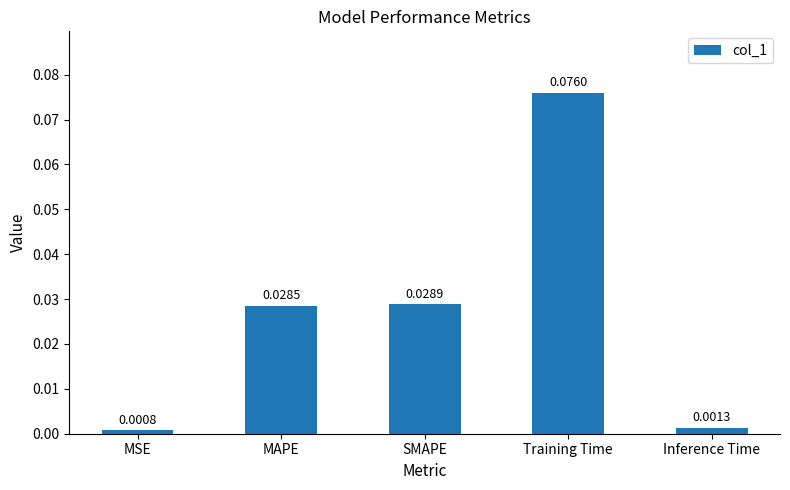

Which category has the lowest value across all series?

MSE